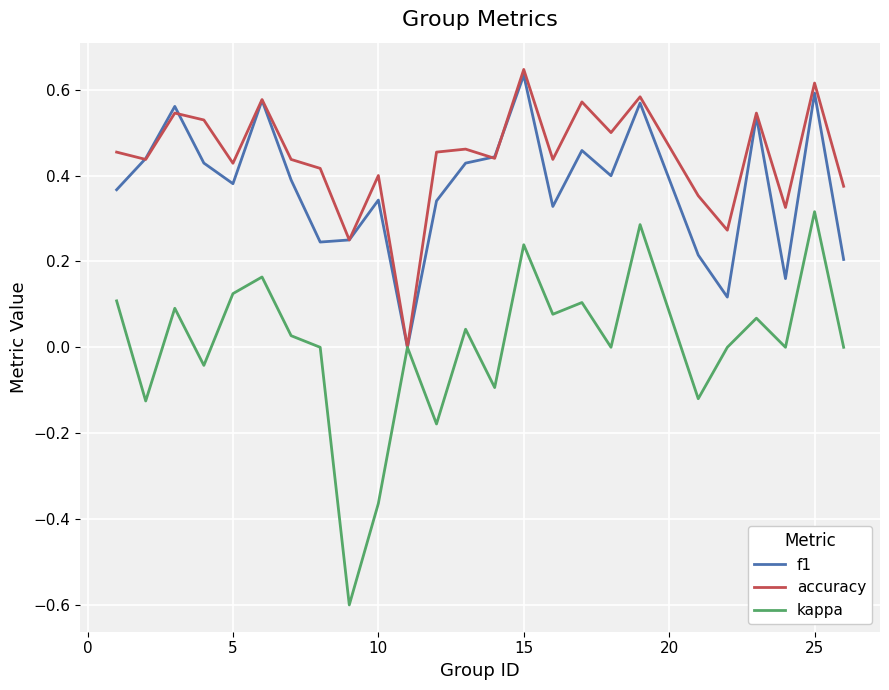

List the series in order of their overall mean, highest first.

accuracy, f1, kappa